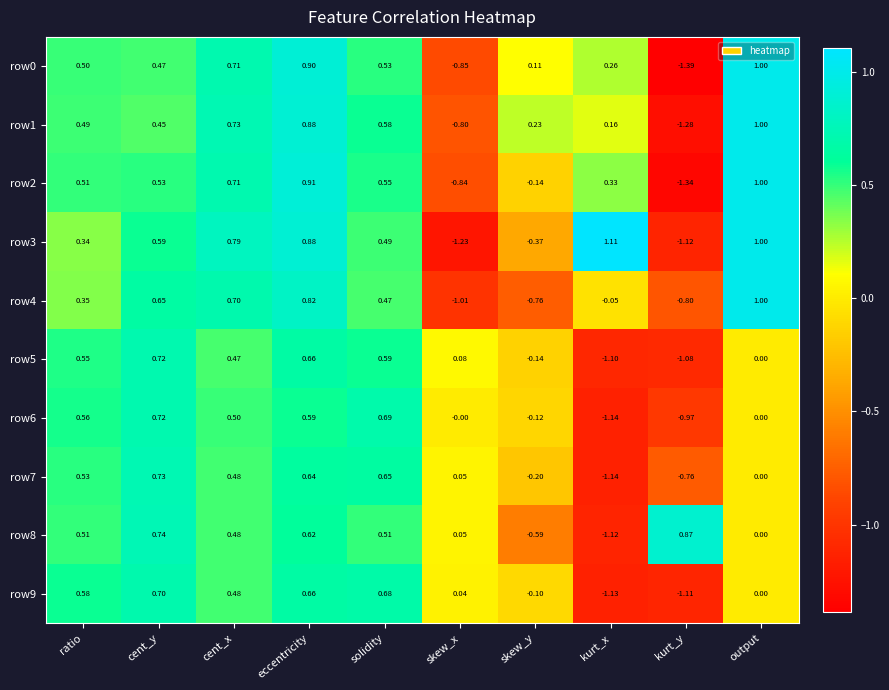

At which label does row5 reach its peak?

cent_y